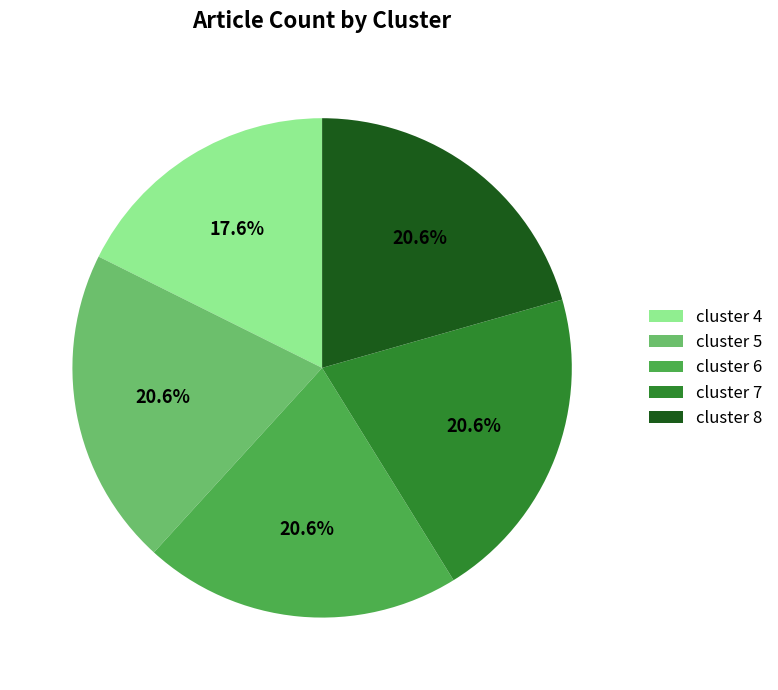

What percentage is the cluster 7 slice, to the nearest percent?

21%